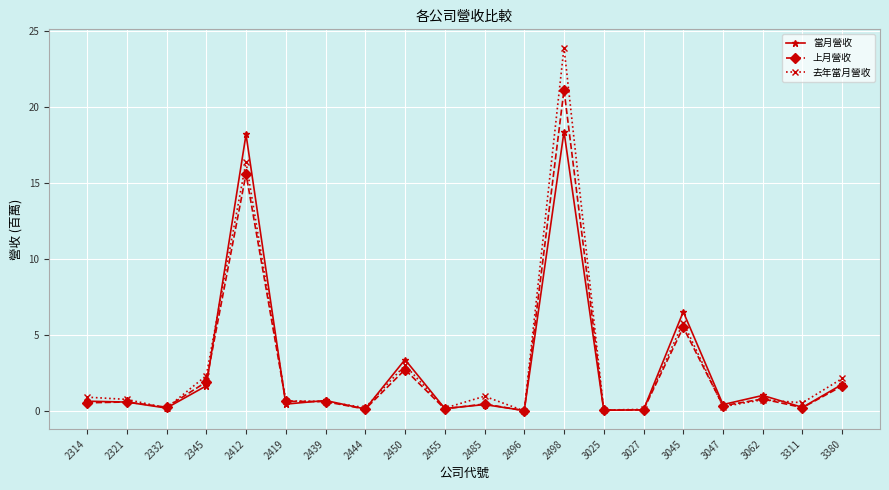

List the series in order of their peak value, lowest first.

當月營收, 上月營收, 去年當月營收